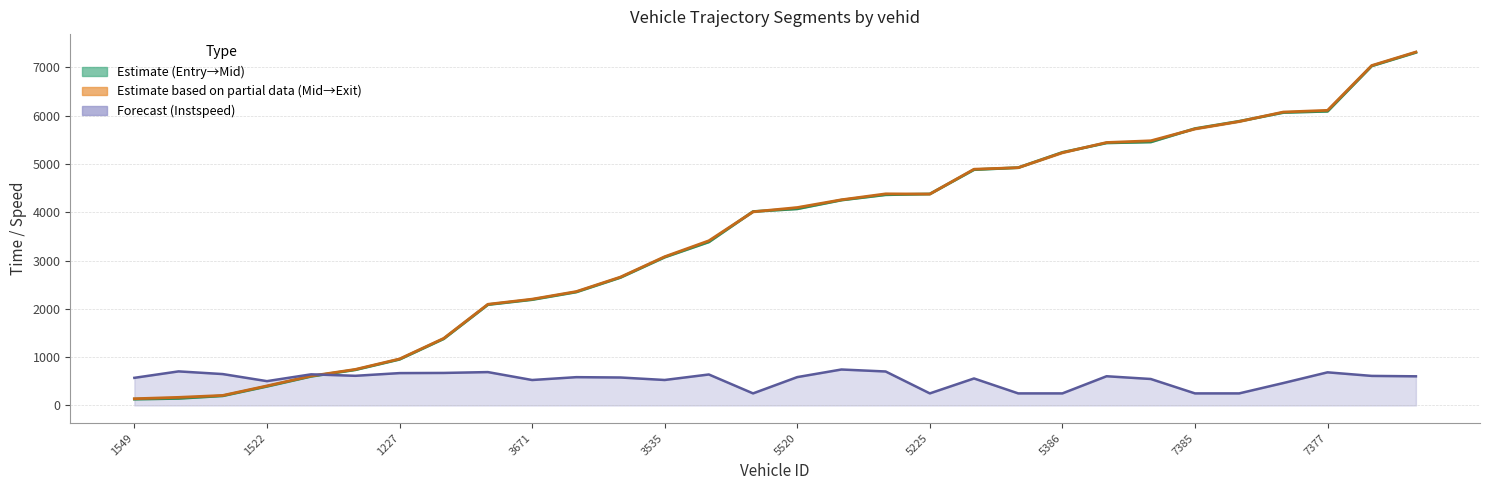

At which category is the sum across all series the highest?

29